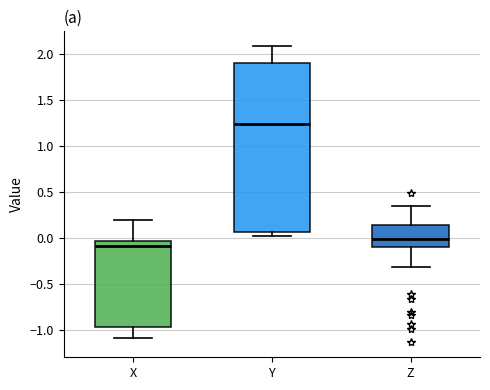

Where is the upper edge of the box for X on the y-axis? The values are not printed on the chart, so give them approximately, as read against the axis.

-0.05